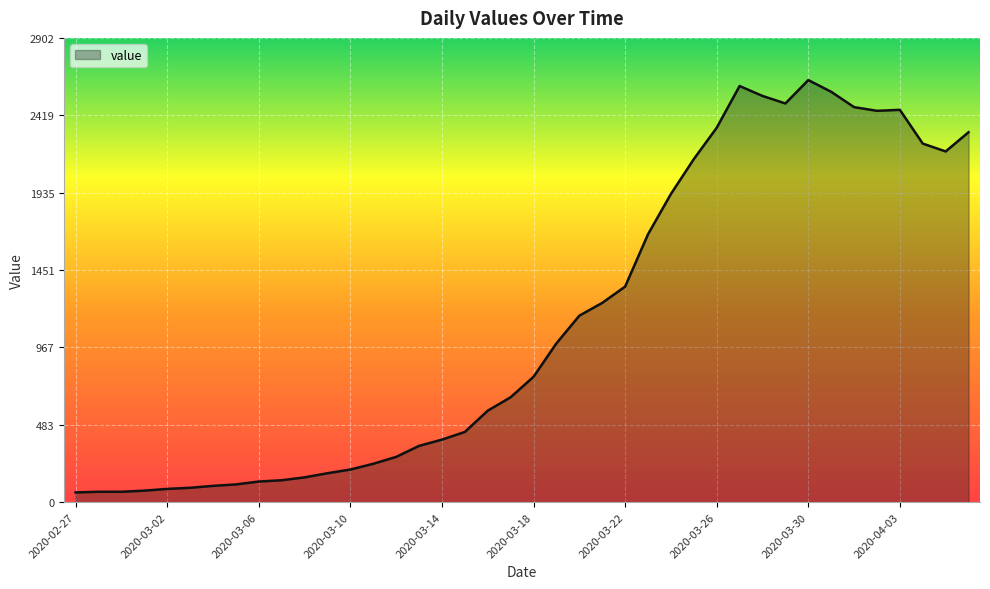

What is the smallest value displayed?

61